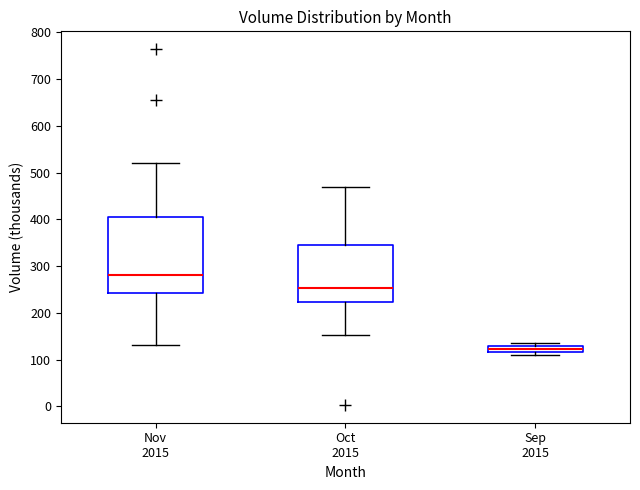

Comparing the boxes themselves (not the whiskers), which one is the tallest?

Nov 2015